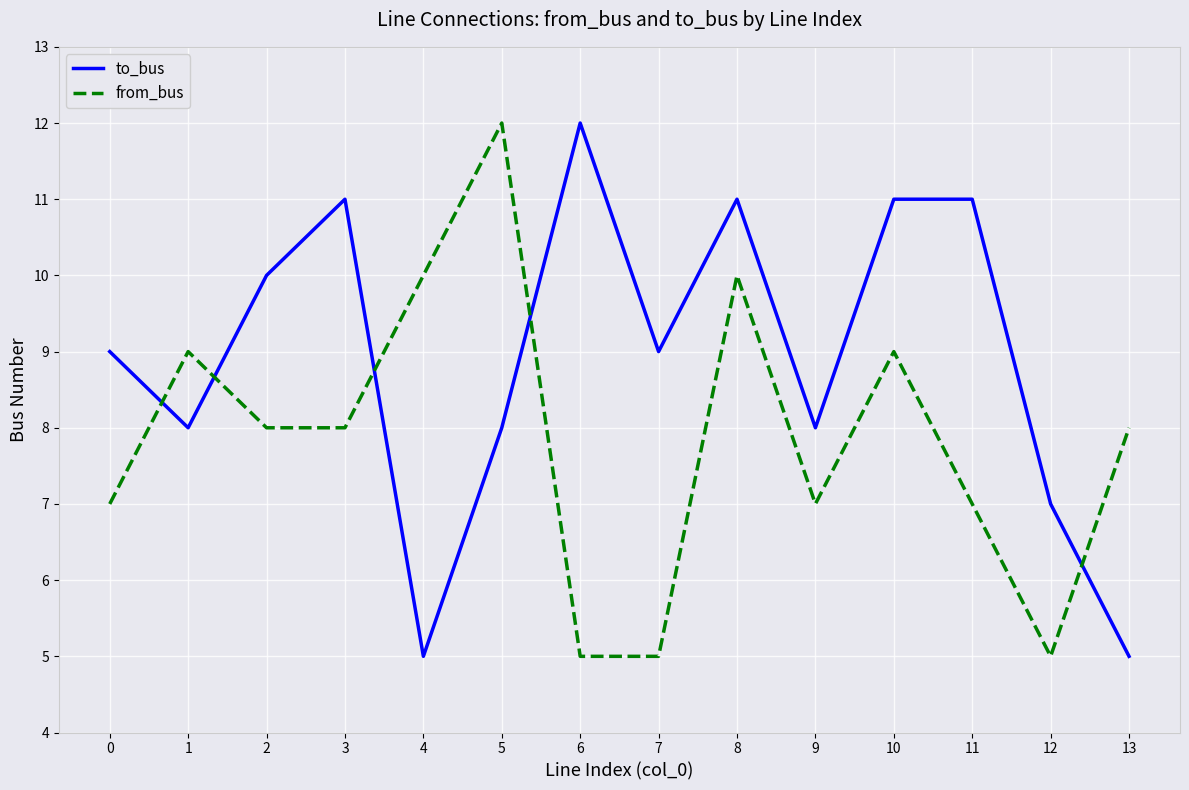

What is the sum of the to_bus values at 12 and 8?

18